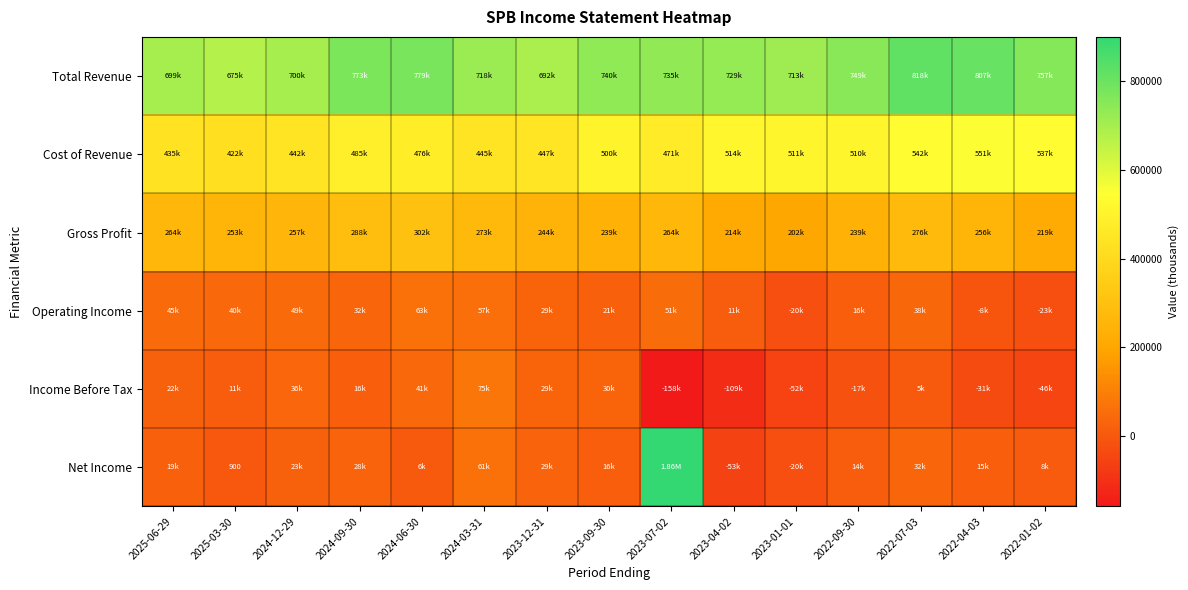

Which category has the highest value across all series?

2023-07-02